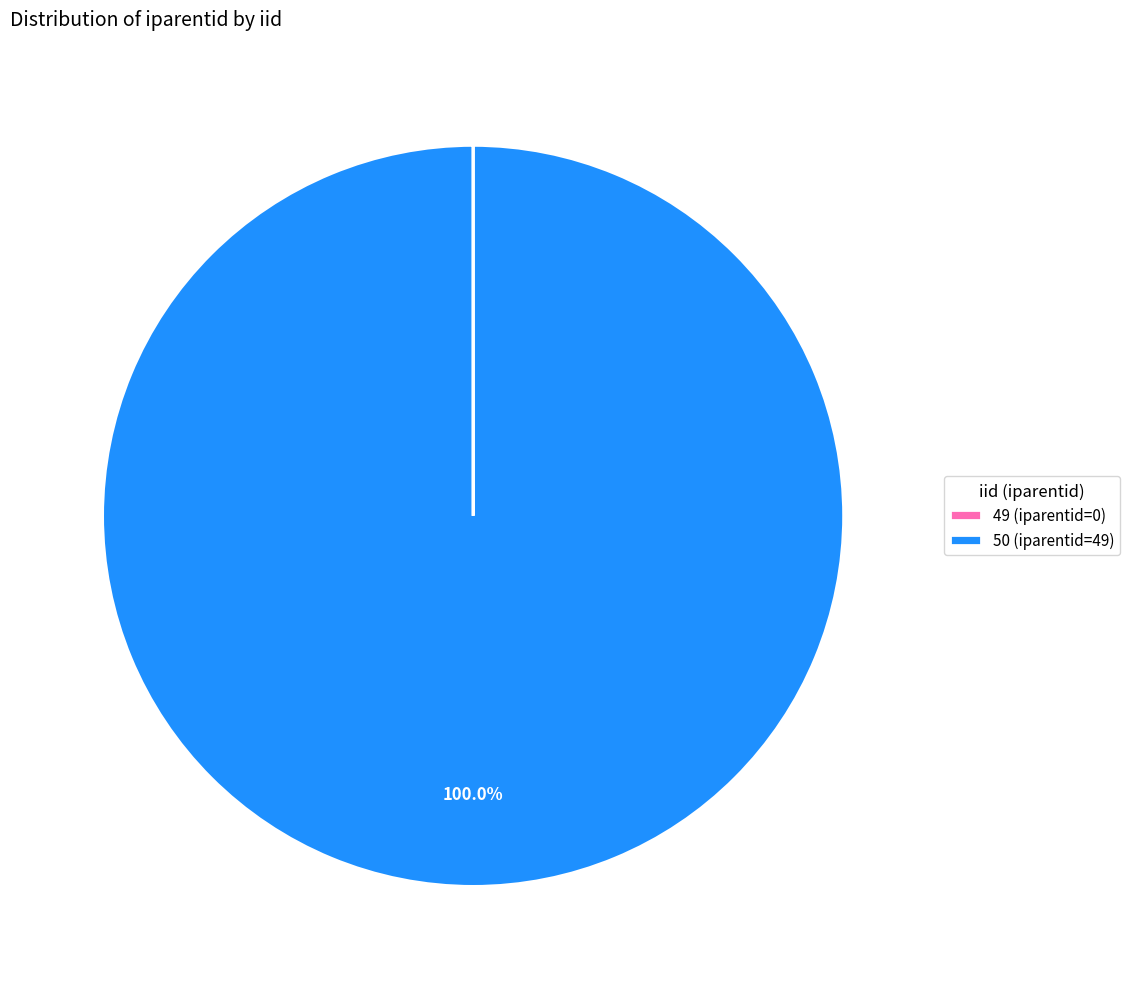

Does any single category account for the majority?

Yes